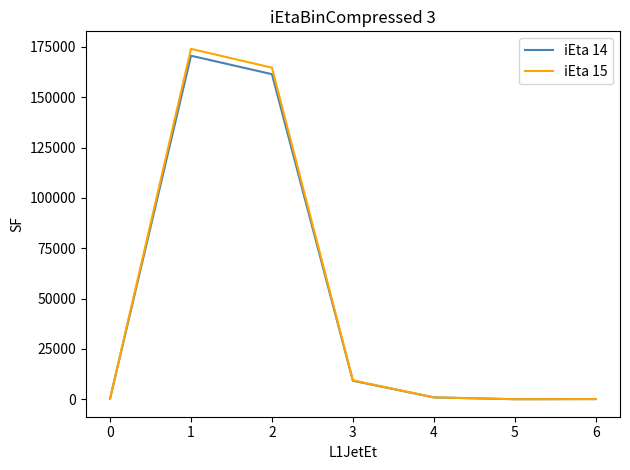

What is the difference between the maximum and minimum values in the iEta 14 series?

170635.6